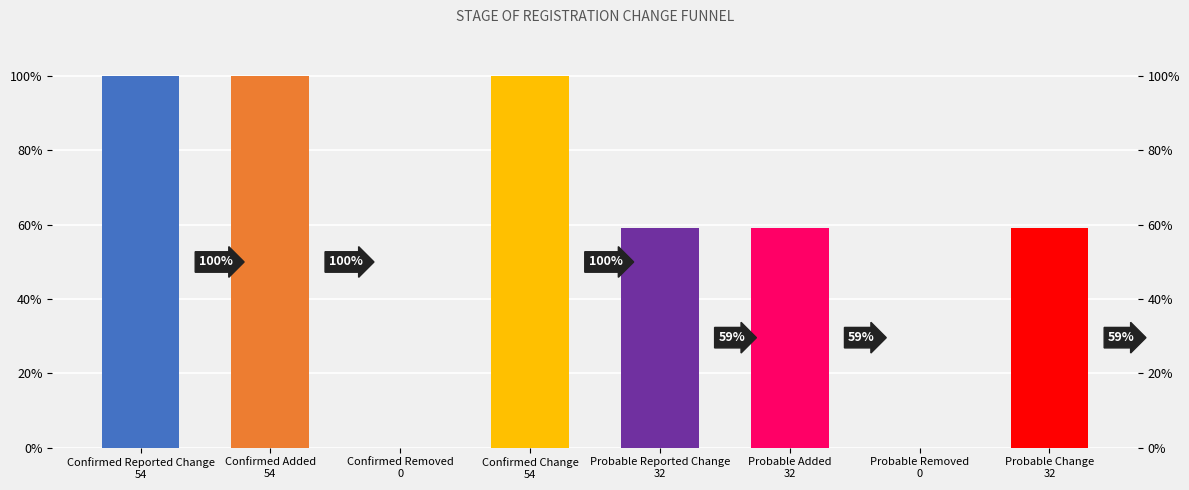

Count the values in the range 32 to 54.

6